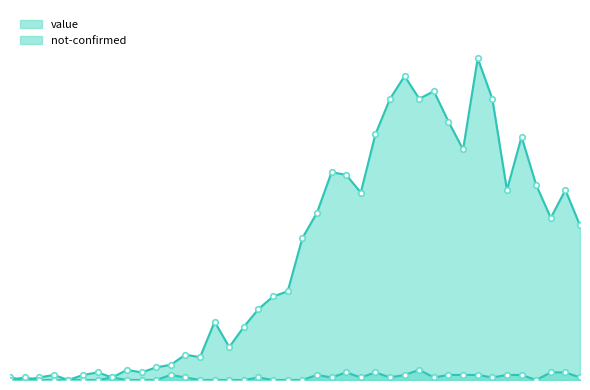

What is the label of the 37th point from the right?

2020-03-01